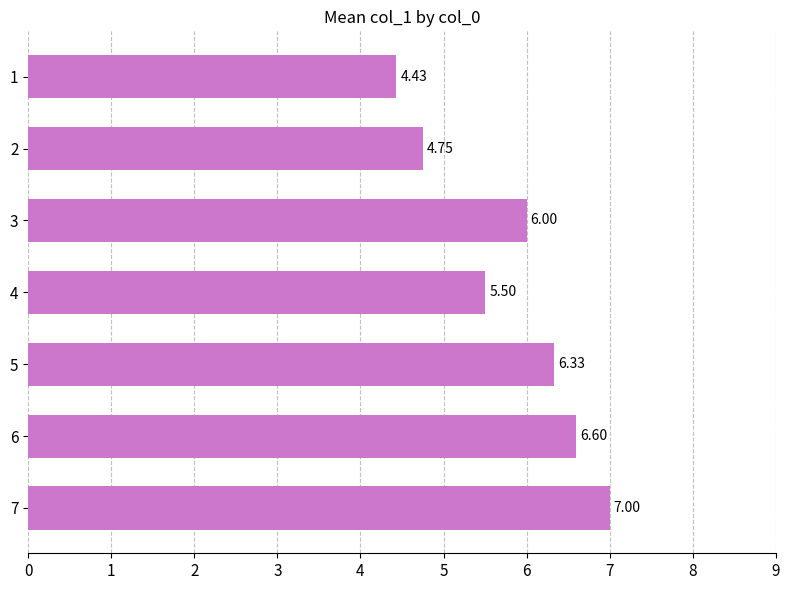

Is it true that the value at 3 is 2.5?

False